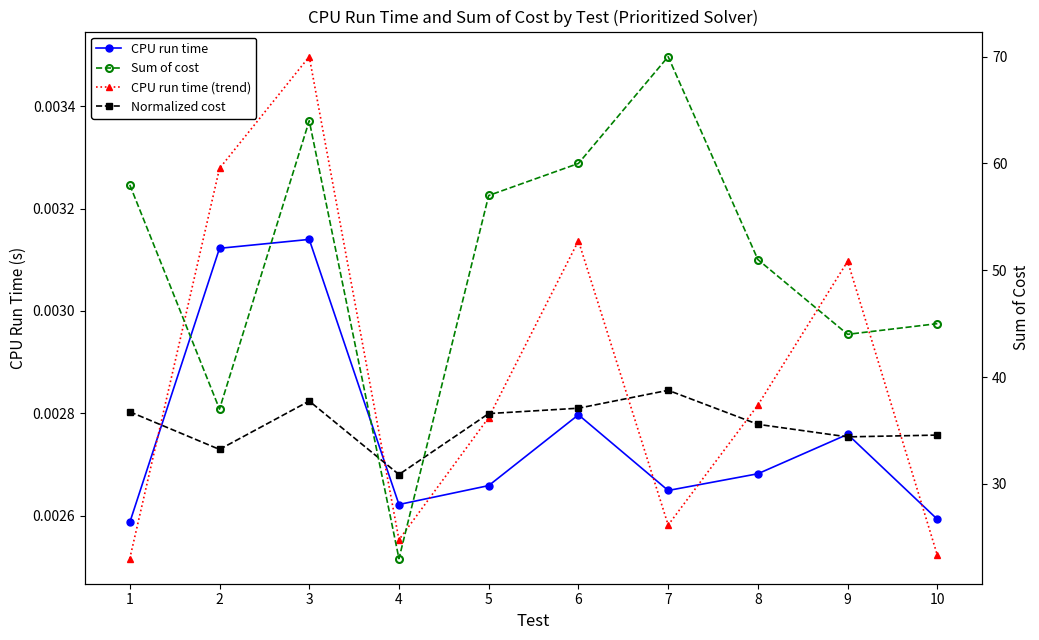

Reading right to left, what are all the values shown in this chart?

CPU run time: 0.0	0.0	0.0	0.0	0.0	0.0	0.0	0.0	0.0	0.0
CPU run time (trend): 0.0	0.0	0.0	0.0	0.0	0.0	0.0	0.0	0.0	0.0
Normalized cost: 0.0	0.0	0.0	0.0	0.0	0.0	0.0	0.0	0.0	0.0
Sum of cost: 45.0	44.0	51.0	70.0	60.0	57.0	23.0	64.0	37.0	58.0